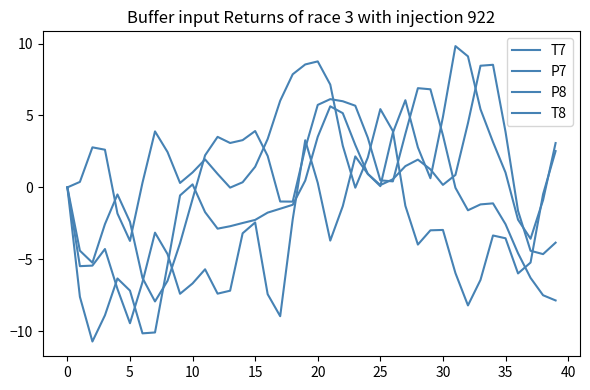

Does the chart have visible grid lines?

No